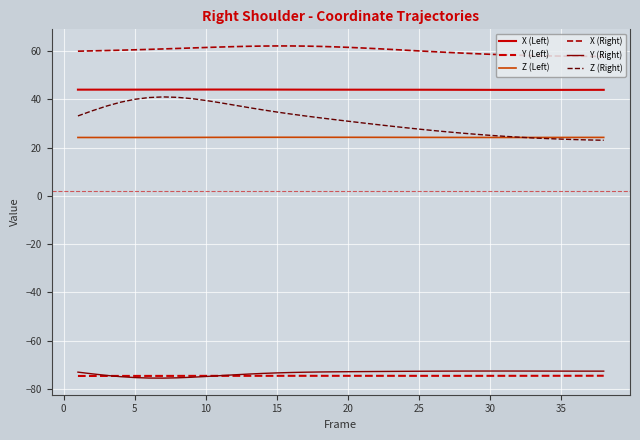

Which category has the highest value across all series?

15